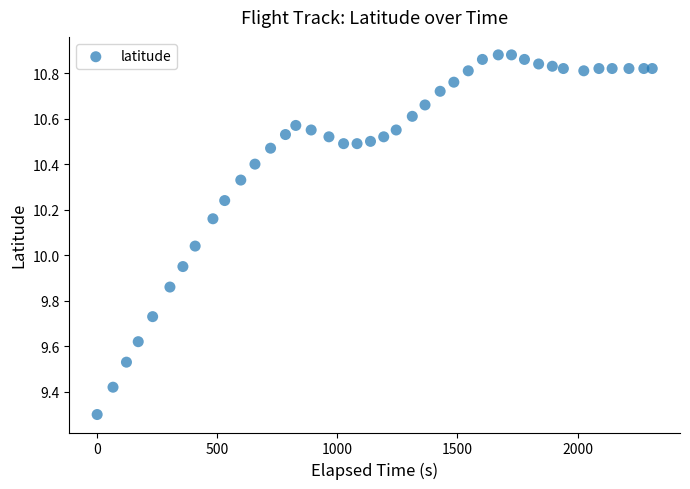

What is the range of Y values (max minus min)?

1.6